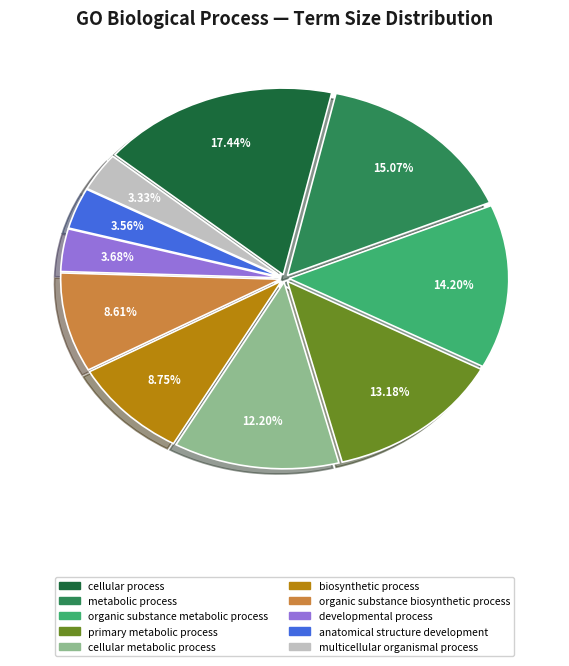

What is the ratio of the value at cellular metabolic process to the value at cellular process?

0.7